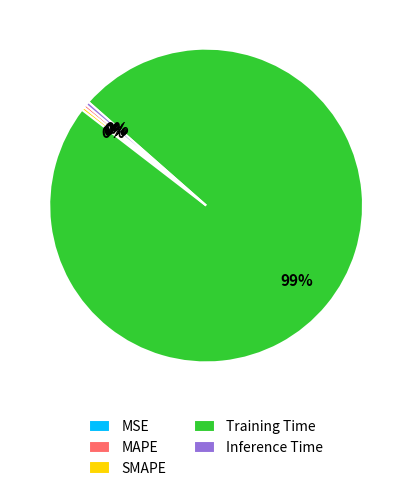

Between Training Time and Inference Time, which is larger?

Training Time